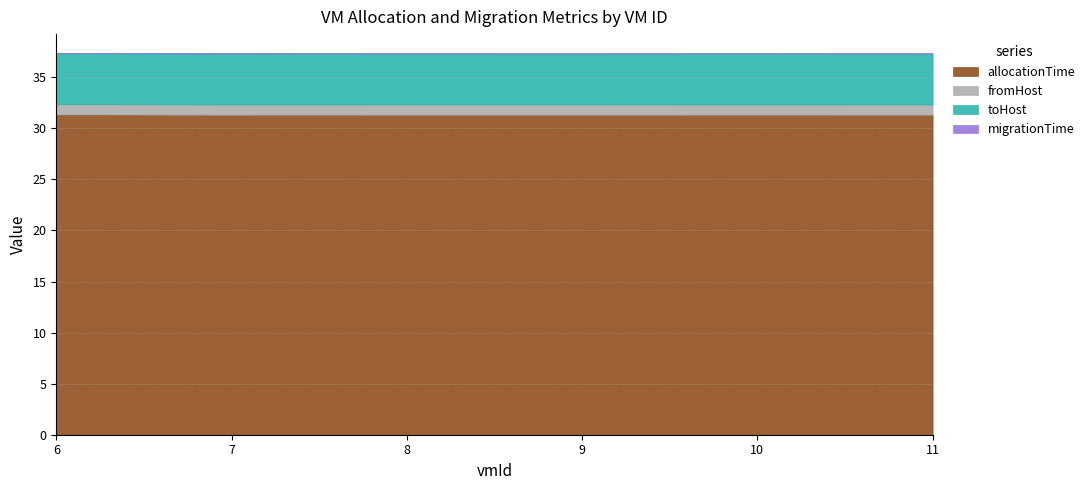

What is the value of the toHost point at the 1st from the left?

5.0